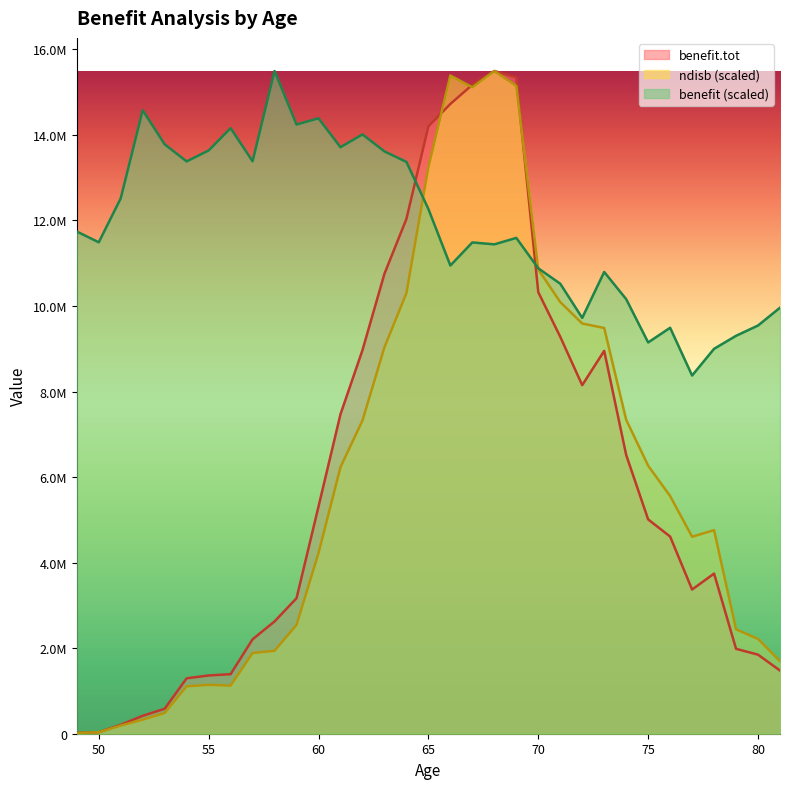

True or false: benefit.tot has more than 0 points higher than both neighbors.

True